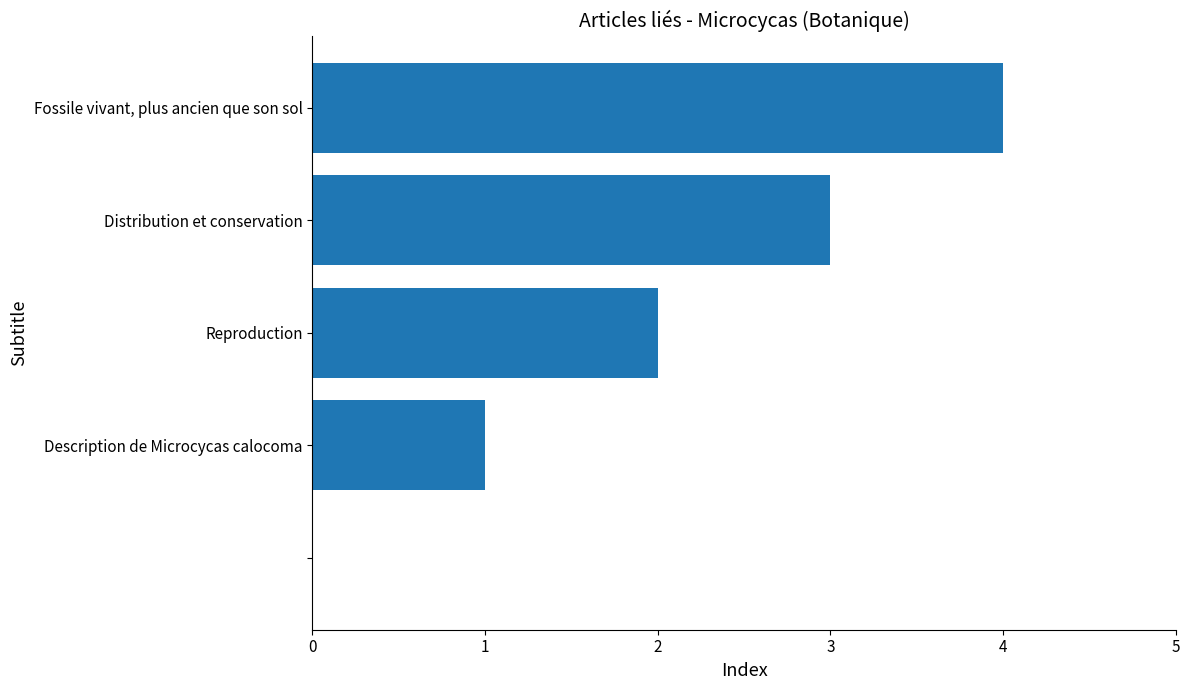

What is the sum of all values?

10